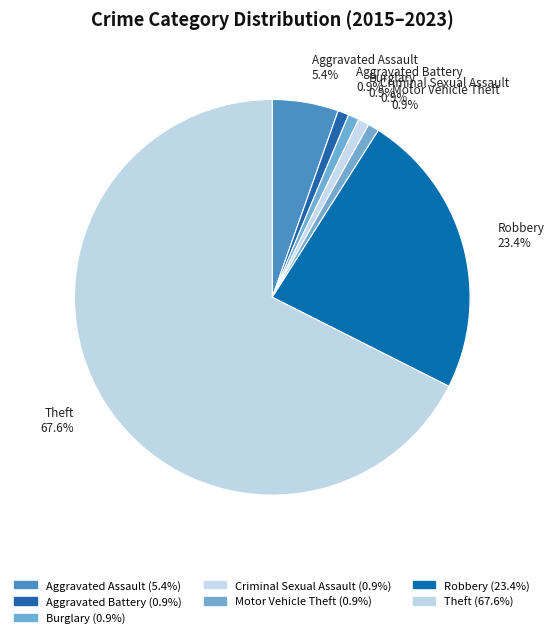

Count the number of slices in the pie.

7